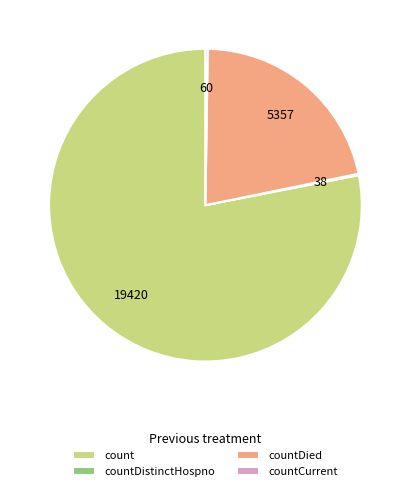

Combined, do countDied and count account for over 50%?

Yes